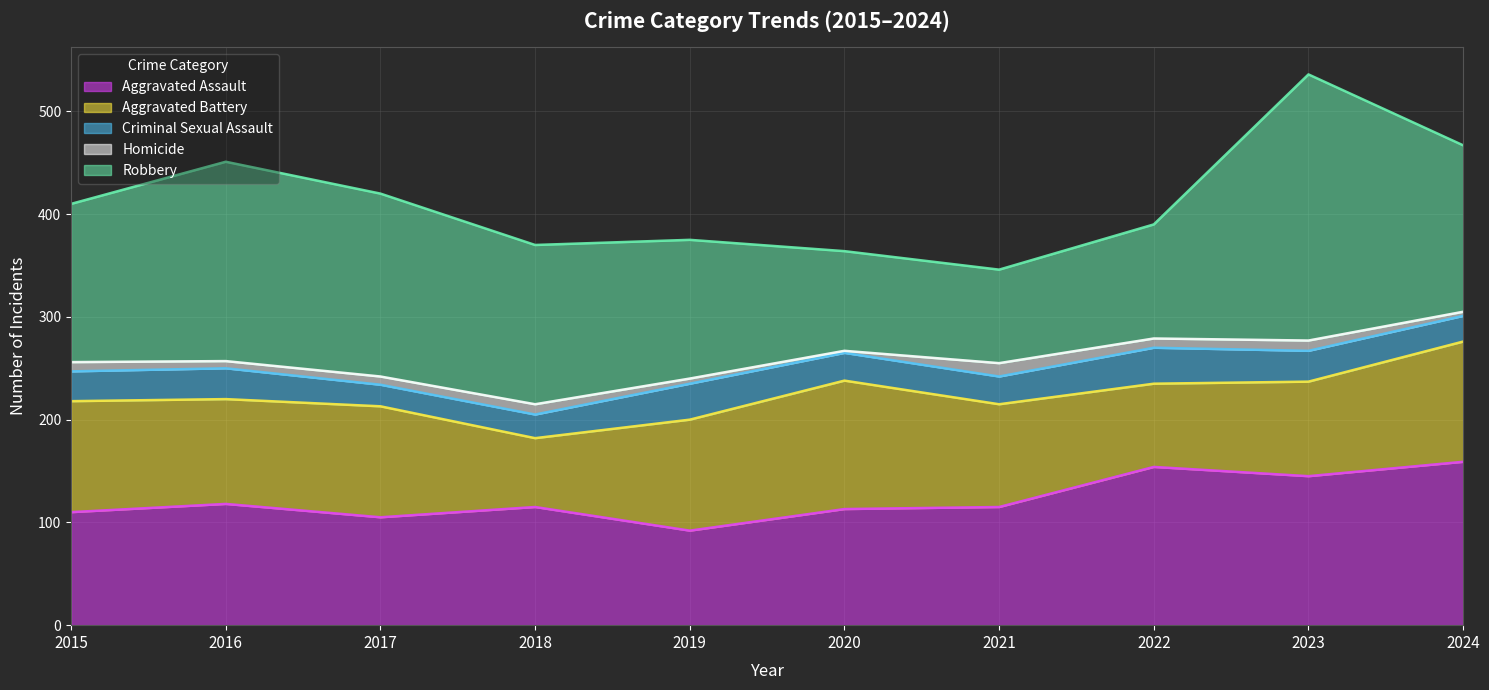

What is the average value of the Aggravated Battery series?

101